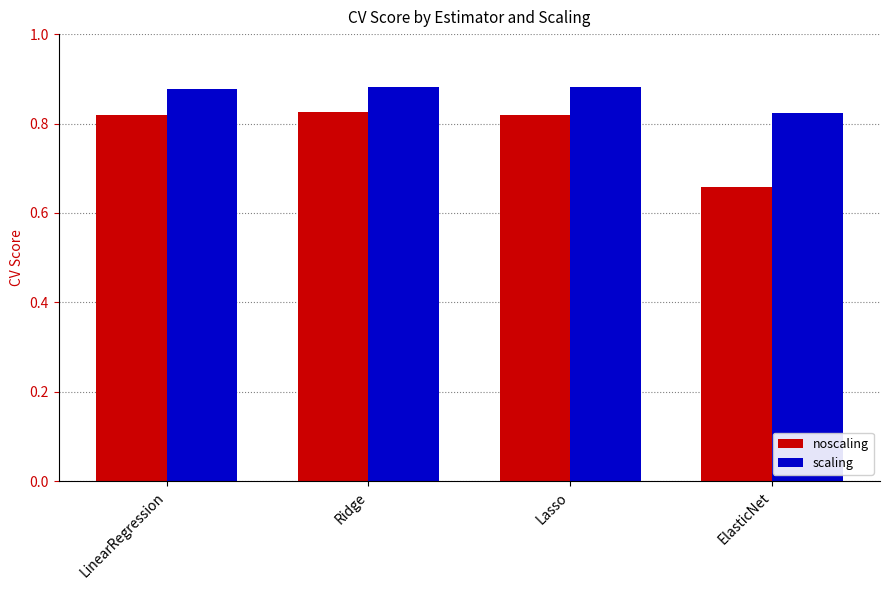

Count the scaling values in the range 0 to 1.

4